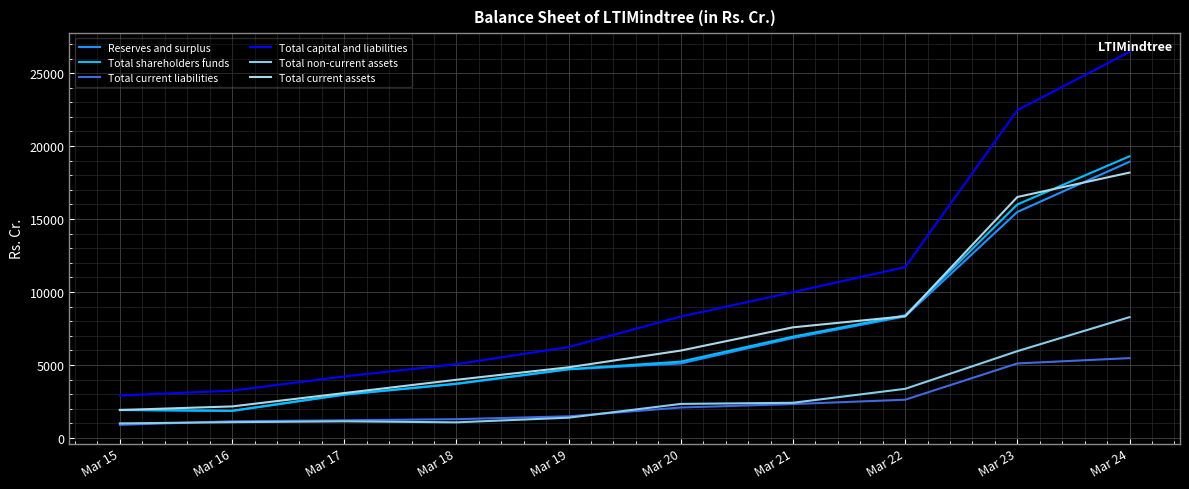

Which series changed the most between Mar 20 and Mar 22?

Total capital and liabilities